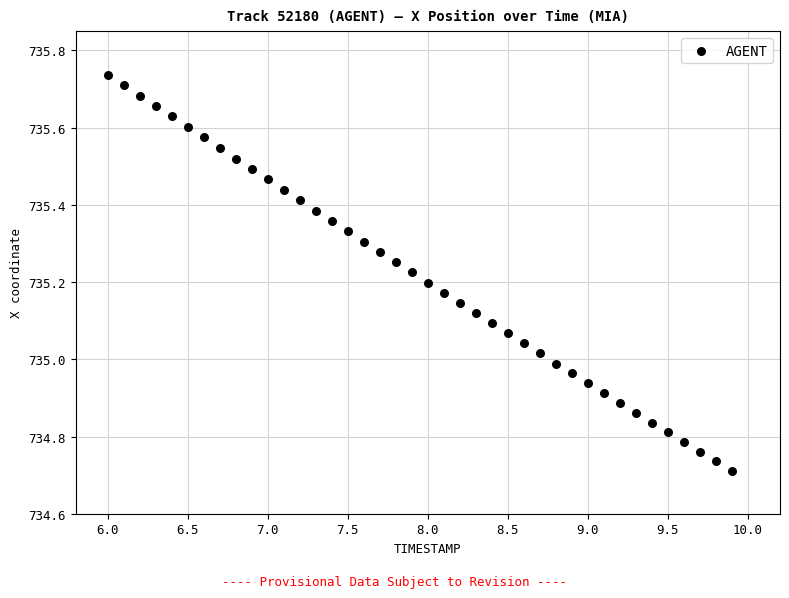

What is the range of Y values (max minus min)?

1.0